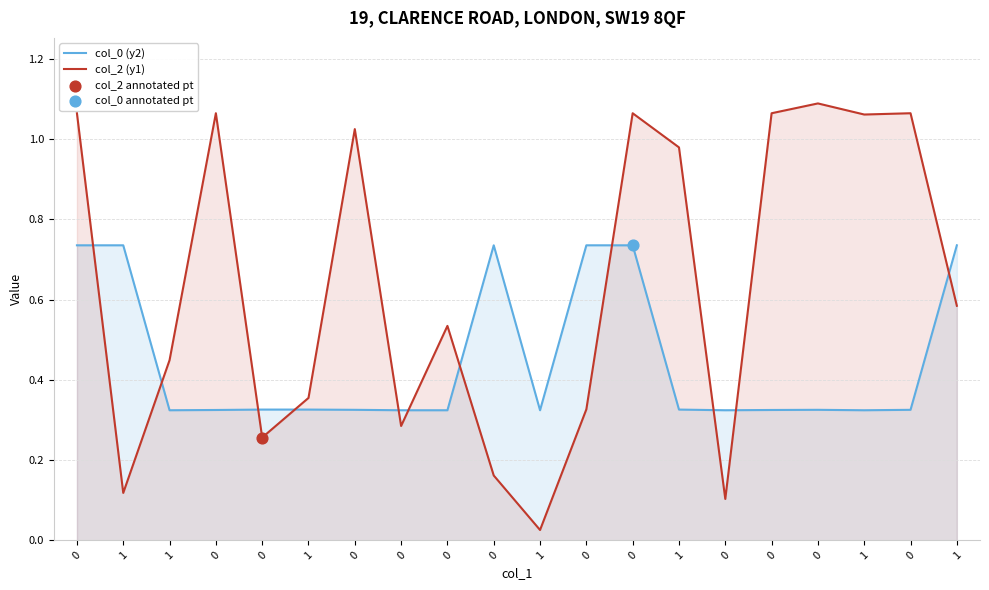

Which series has the widest spread of Y values?

col_2 (y1)